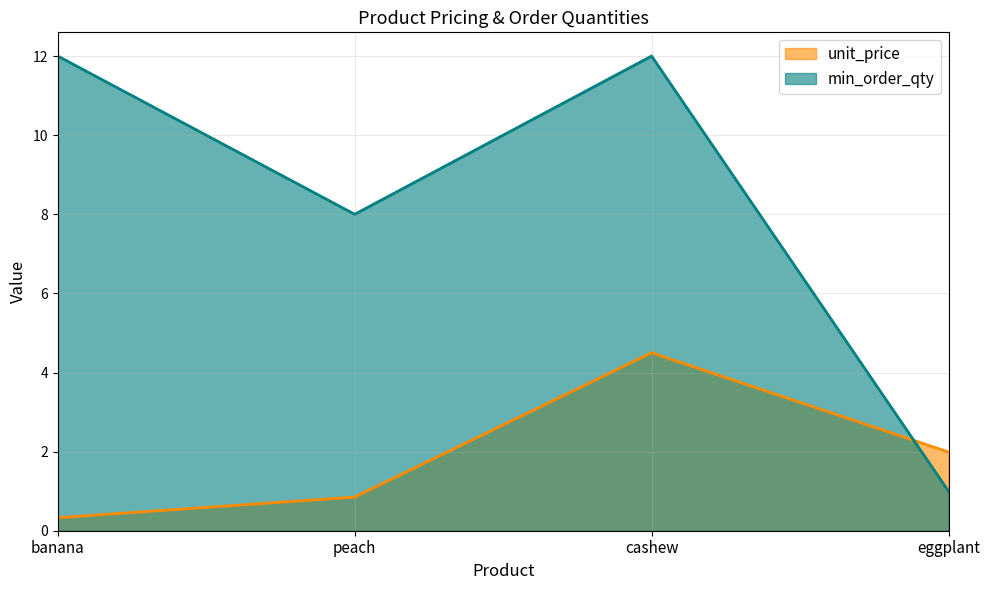

True or false: min_order_qty has more than 1 interior local peaks.

False